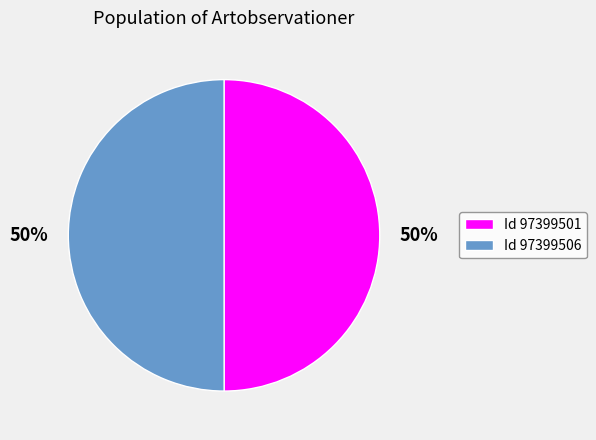

How many segments does this pie chart have?

2